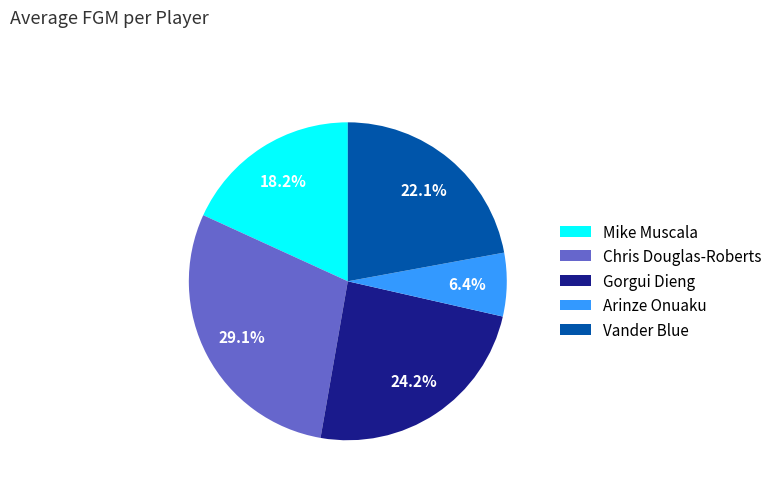

Approximately how many times larger is the value at Arinze Onuaku compared to Mike Muscala?

0.4